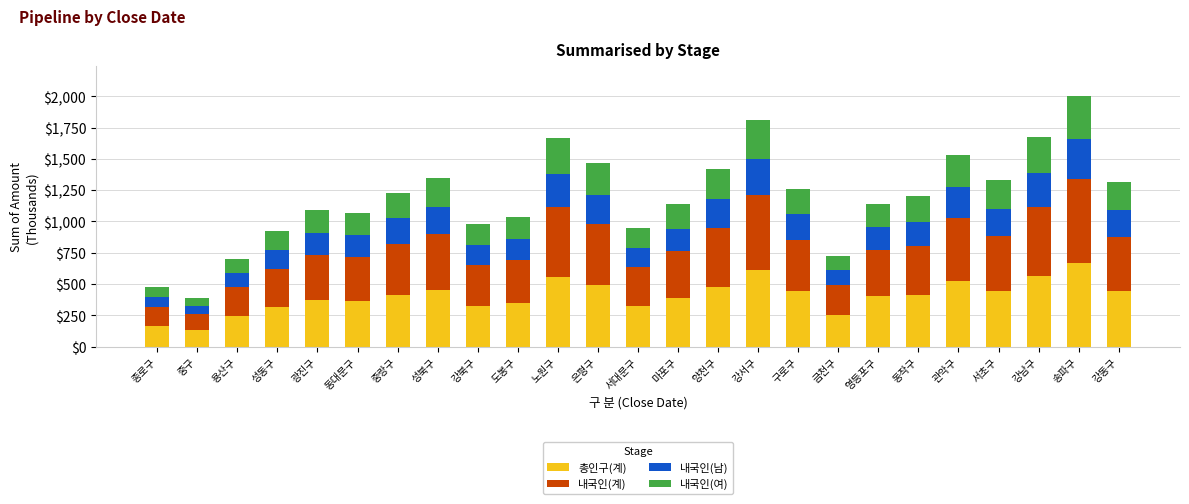

Does the chart contain stacked bars?

Yes